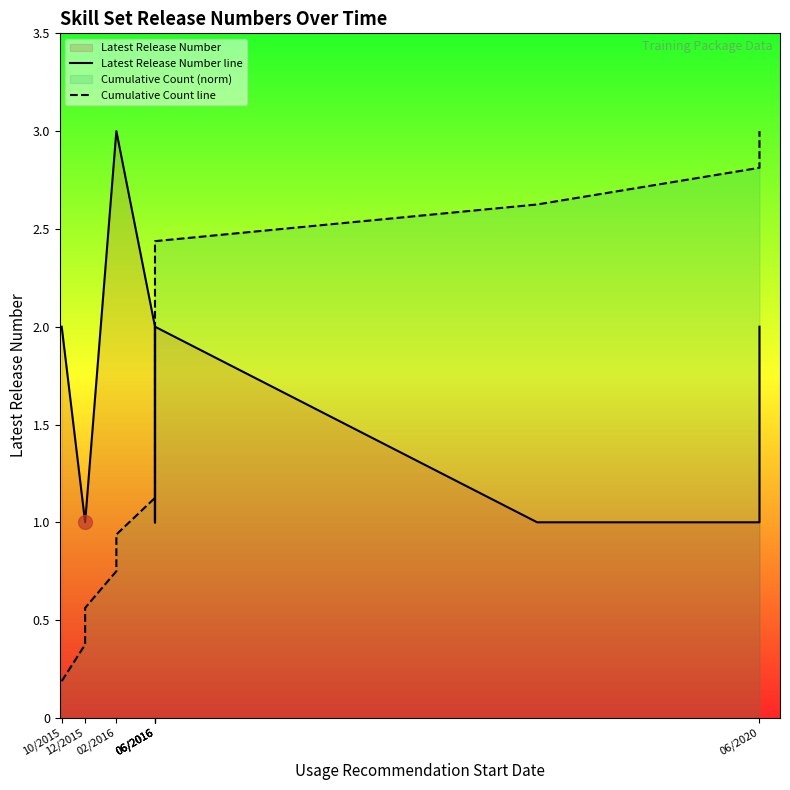

How many data points does each series have?

16